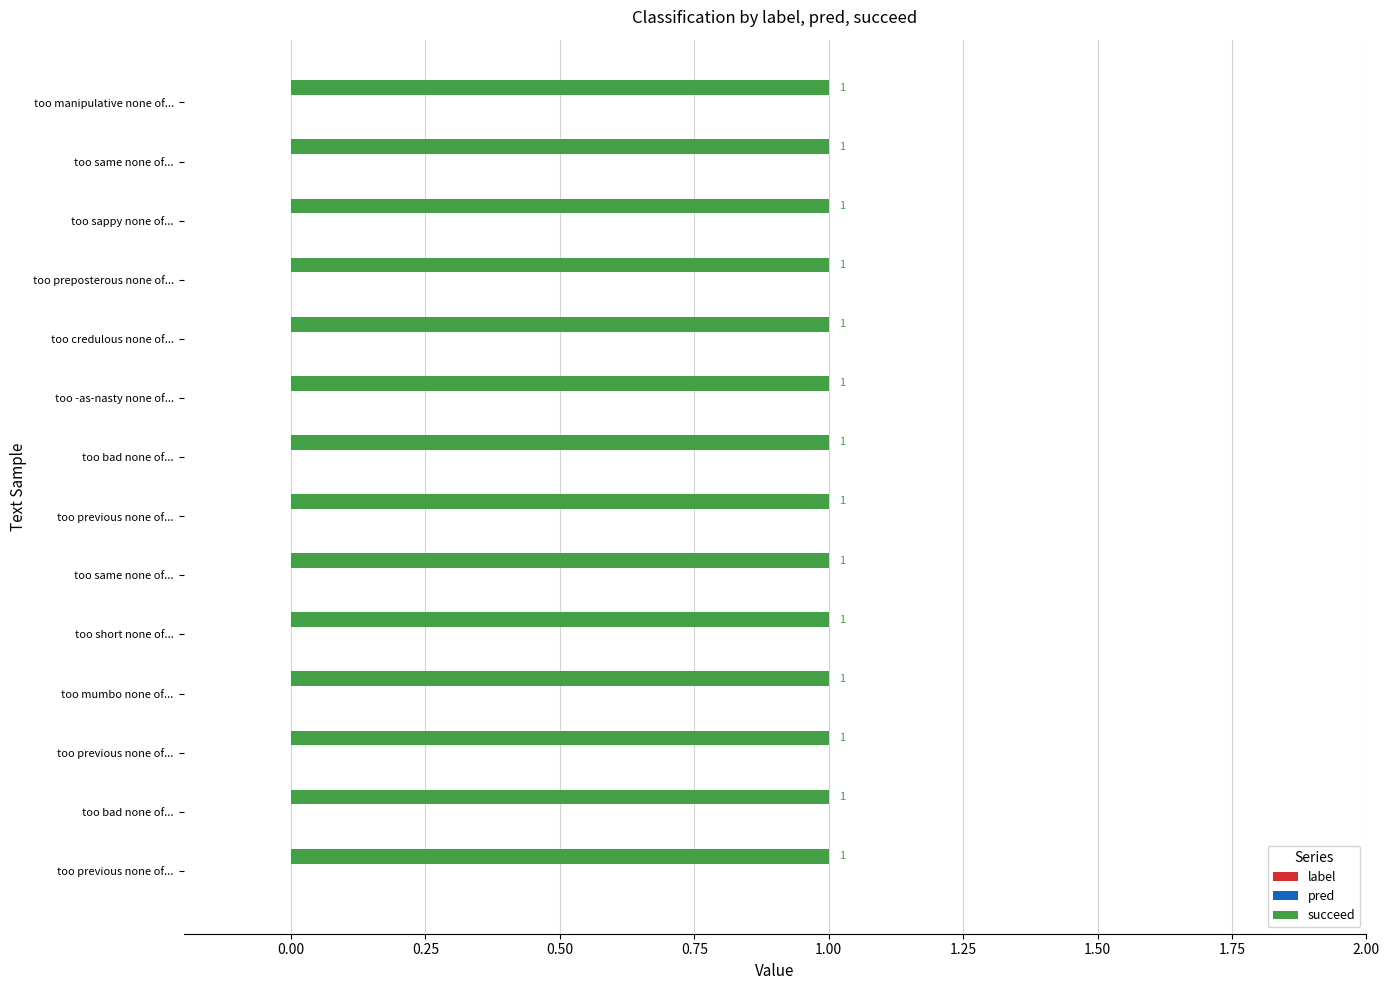

What are all the series names shown in the legend?

label, pred, succeed